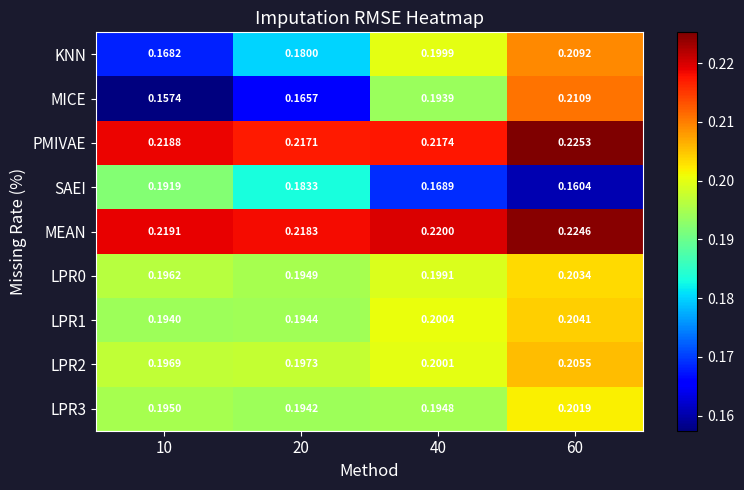

Which series changed the most between 40 and 60?

MICE